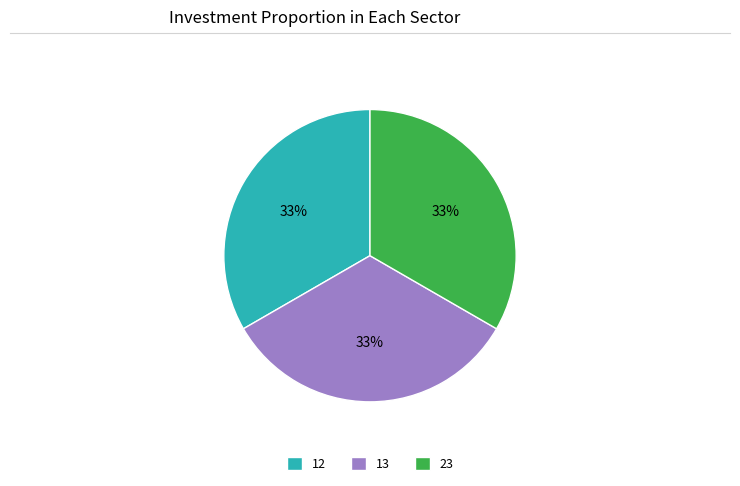

Is the sum of 13 and 23 greater than half?

Yes